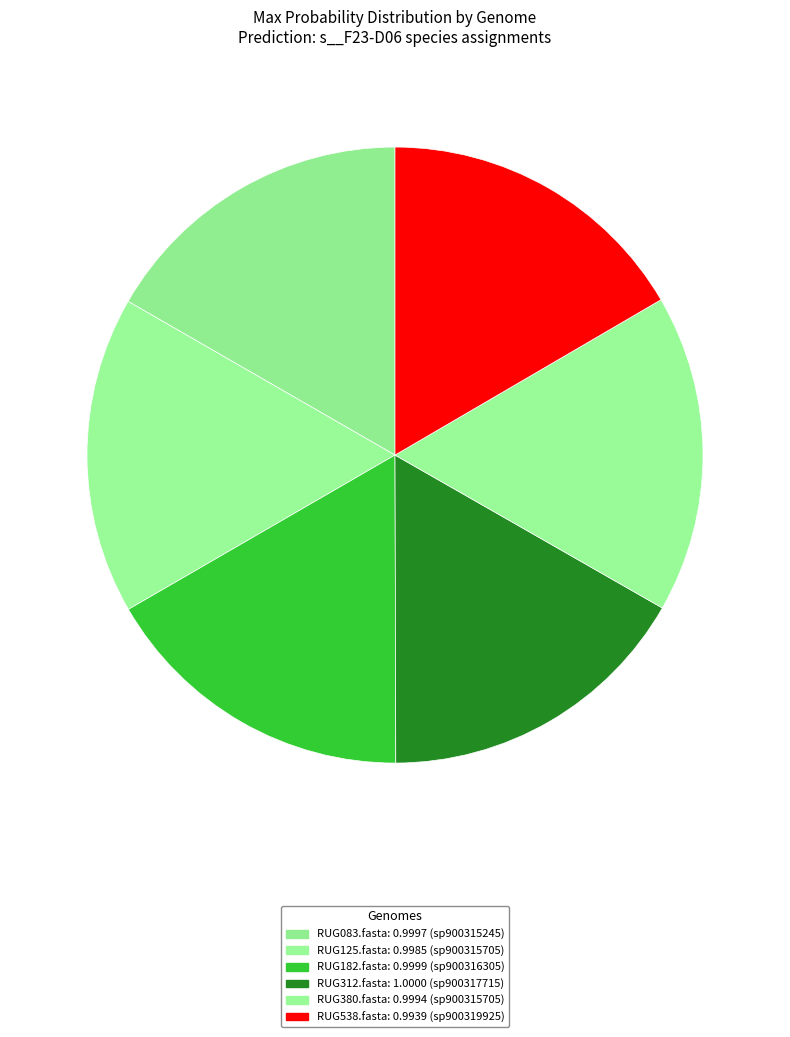

Which category has the smallest portion of the pie?

RUG083.fasta